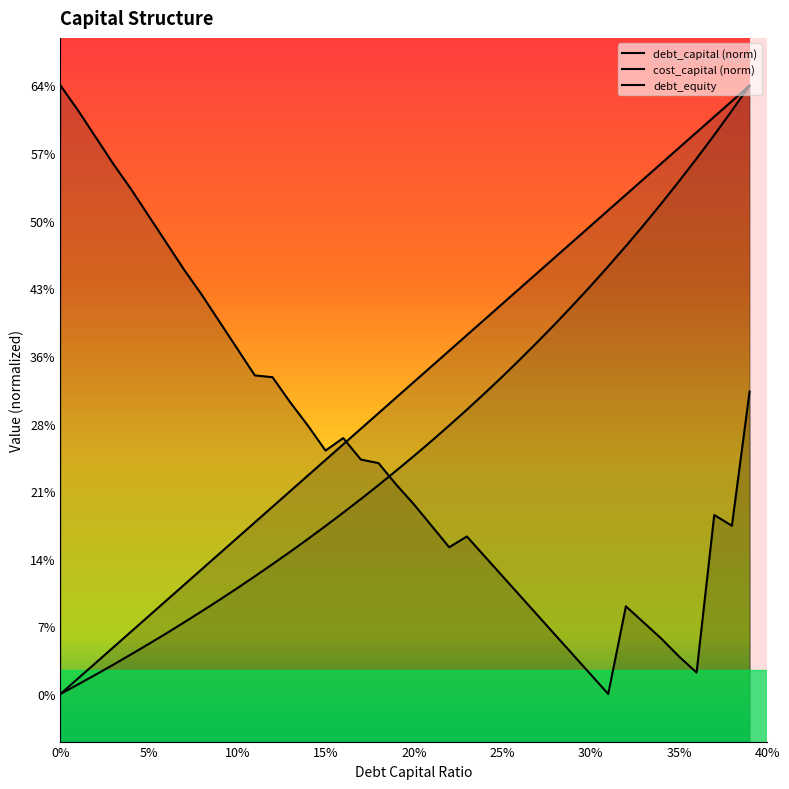

Does the chart display data point markers on the line(s)?

No